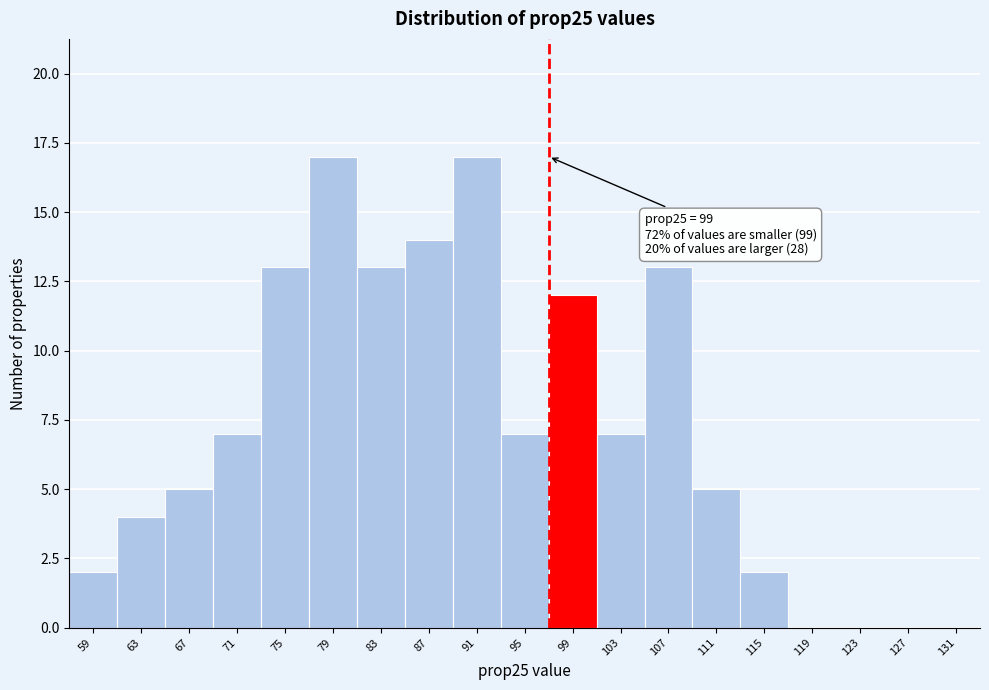

Reading left to right, list all the values displayed in this chart.

59=2	63=4	67=5	71=7	75=13	79=17	83=13	87=14	91=17	95=7	99=12	103=7	107=13	111=5	115=2	119=0	123=0	127=0	131=0